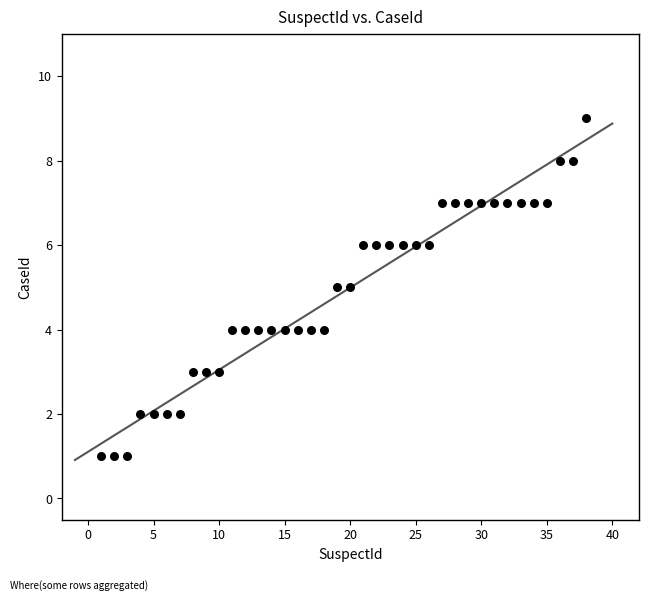

What is the range of Y values (max minus min)?

8